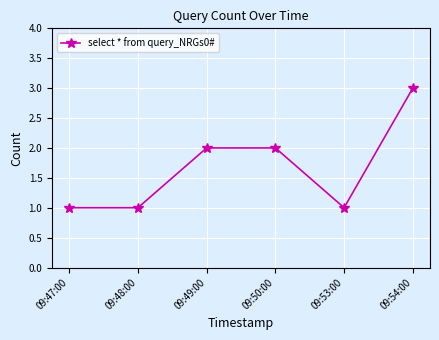

How many categories are shown in the chart?

6